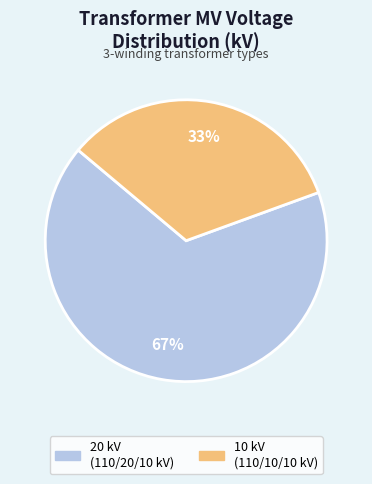

Is the sum of 10 kV (110/10/10 kV) and 20 kV (110/20/10 kV) greater than half?

Yes